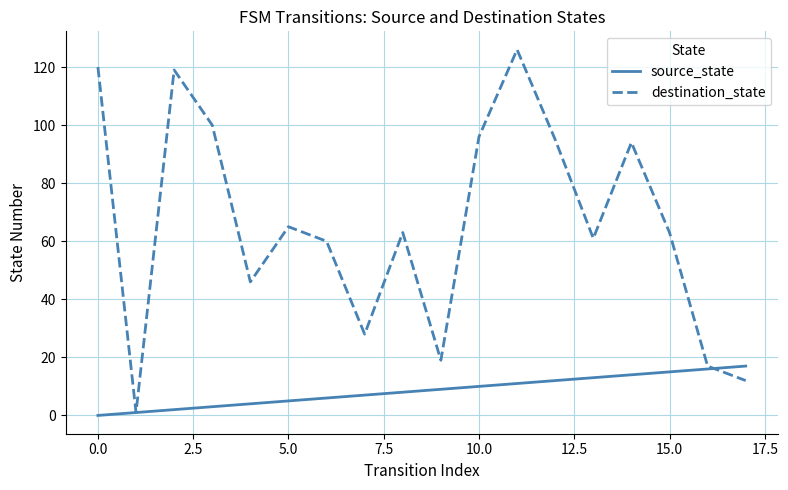

How many interior local peaks does the destination_state series have?

5